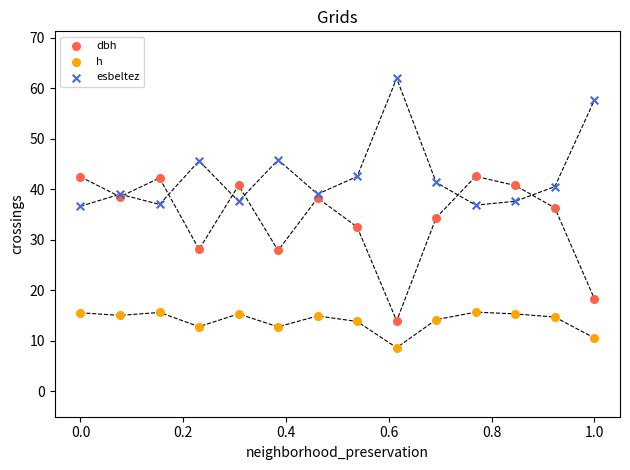

What is the X range (max minus min) for the scatter plot?

1.0